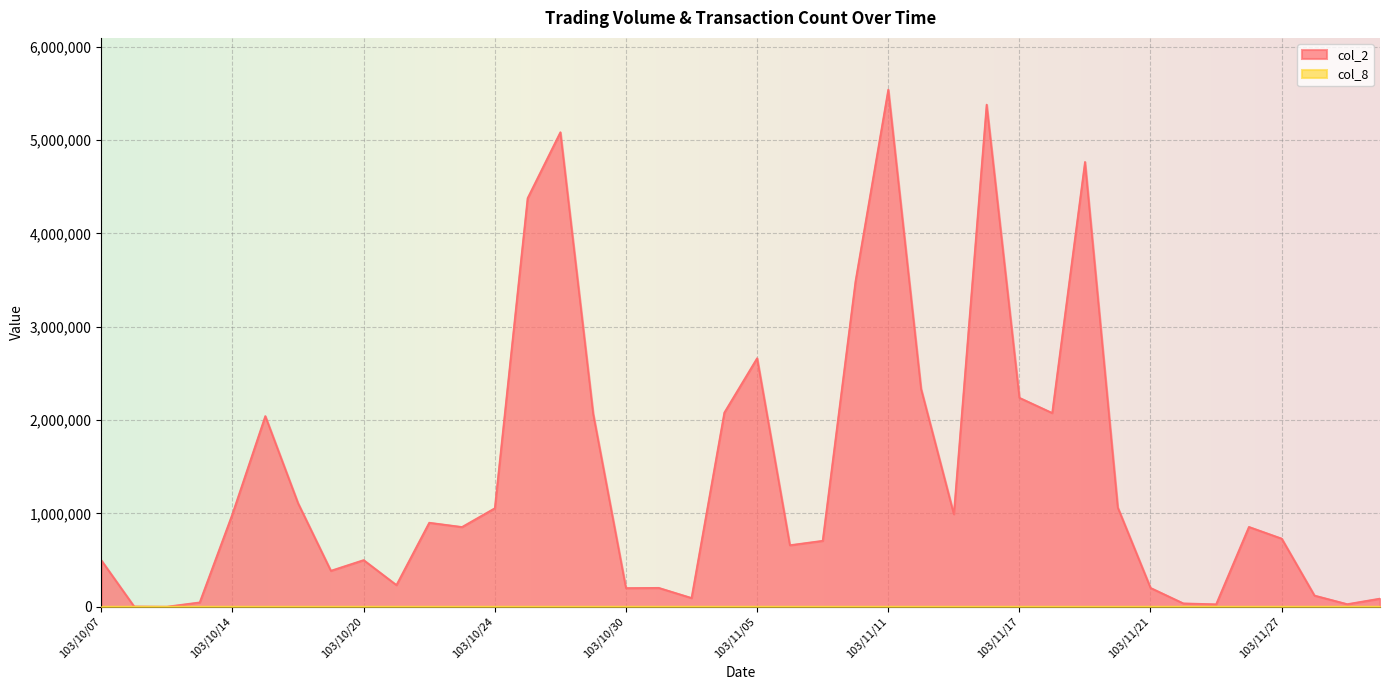

Between 103/11/07 and 103/11/24, which series saw the biggest shift?

col_2